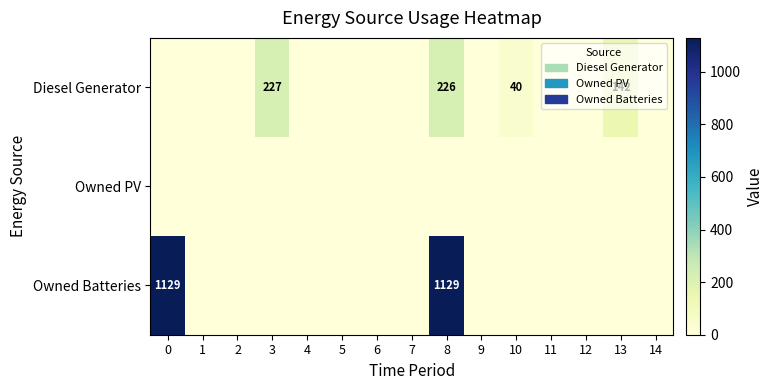

List the series in order of their overall mean, lowest first.

Owned PV, Diesel Generator, Owned Batteries